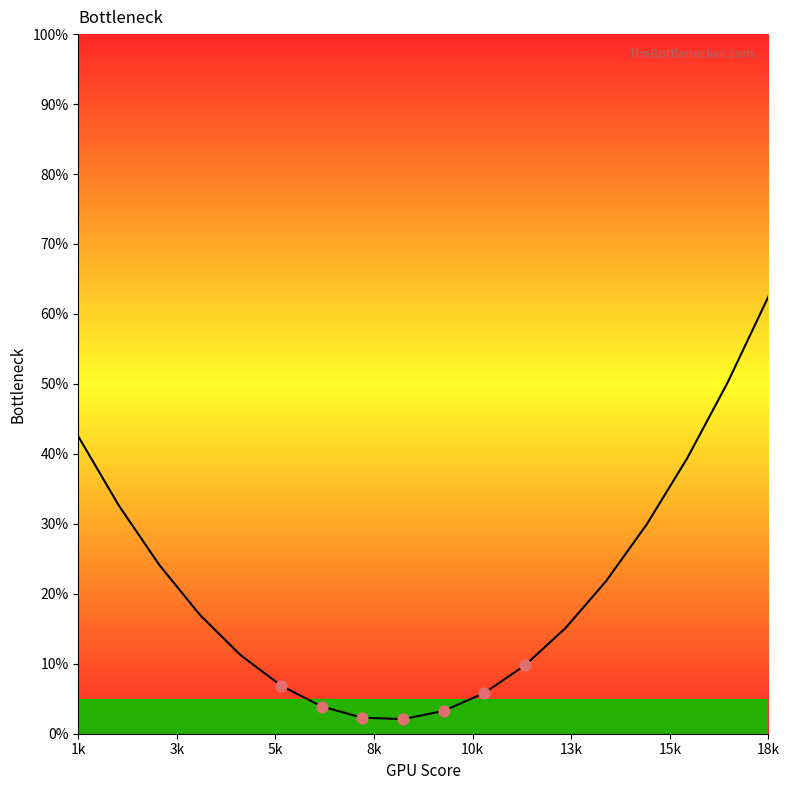

What is the smallest value displayed?

2.1